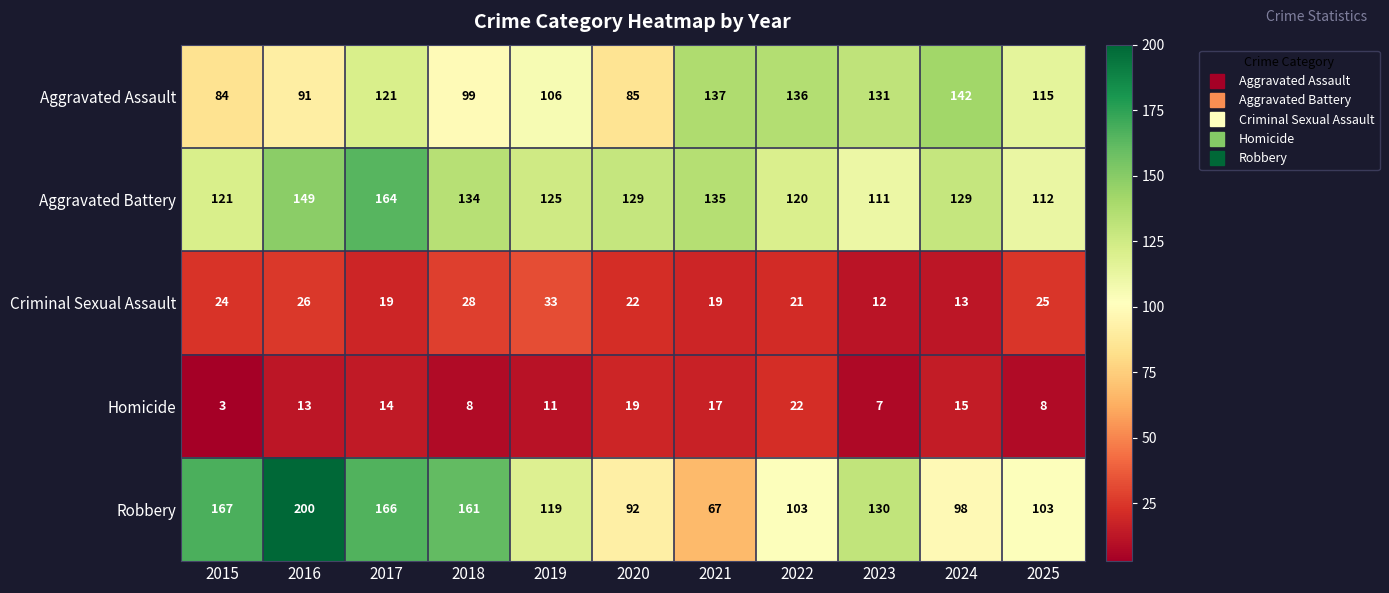

What is the sum of the Aggravated Battery values at 2016 and 2020?

278